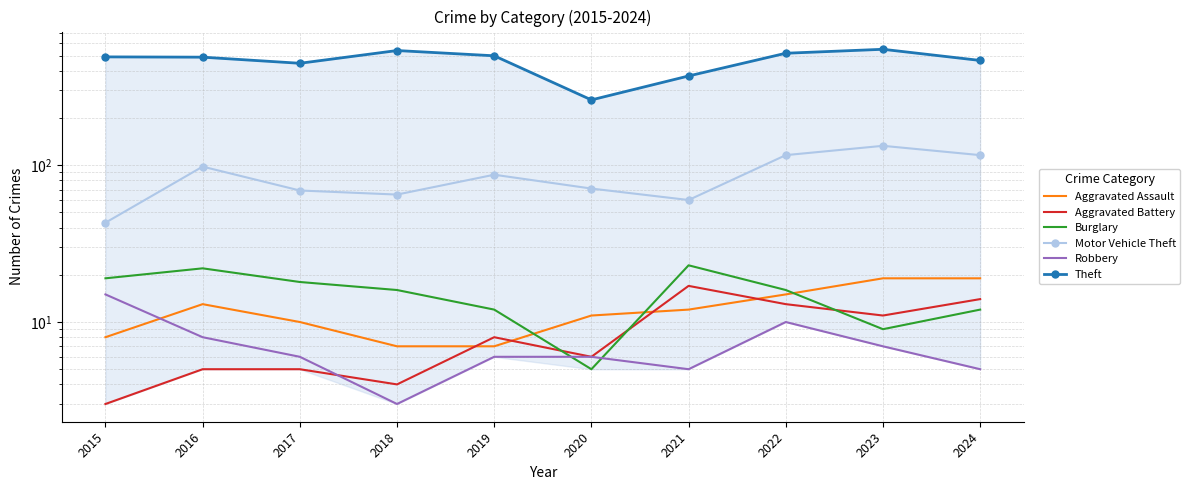

What is the value of the Aggravated Assault point at the 9th from the left?

19